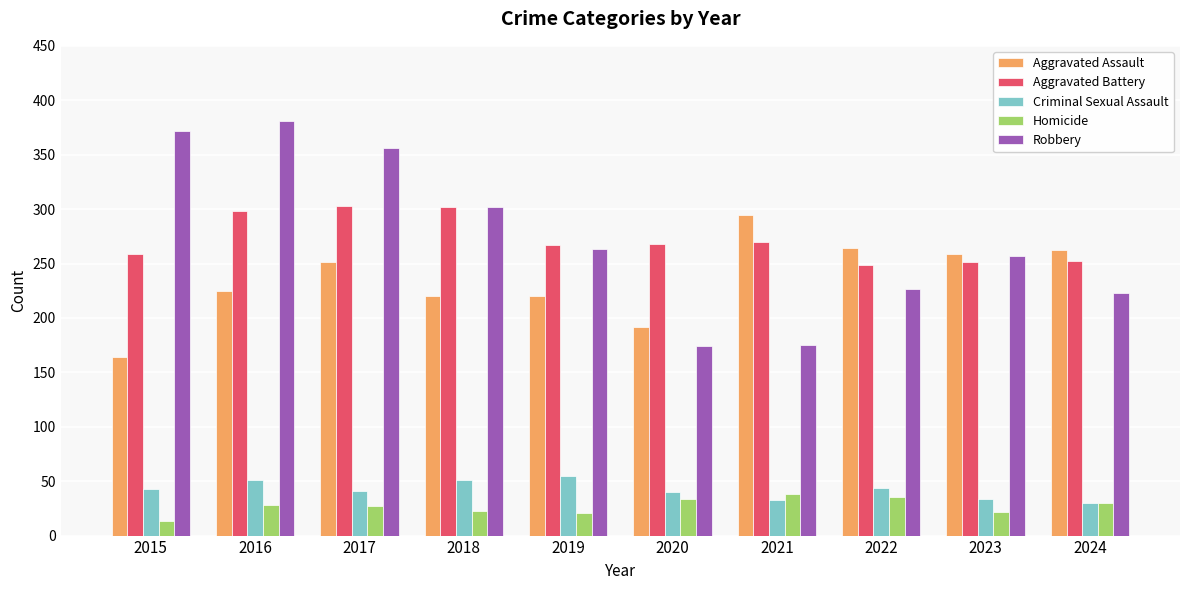

True or false: Criminal Sexual Assault has a value of 44 at 2022.

True